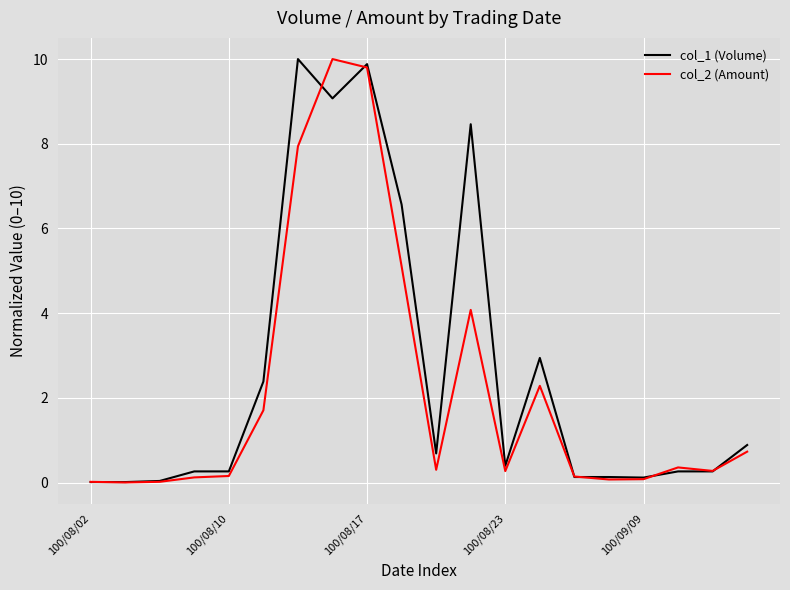

Rank the series by their average value, from highest to lowest.

col_1 (Volume), col_2 (Amount)